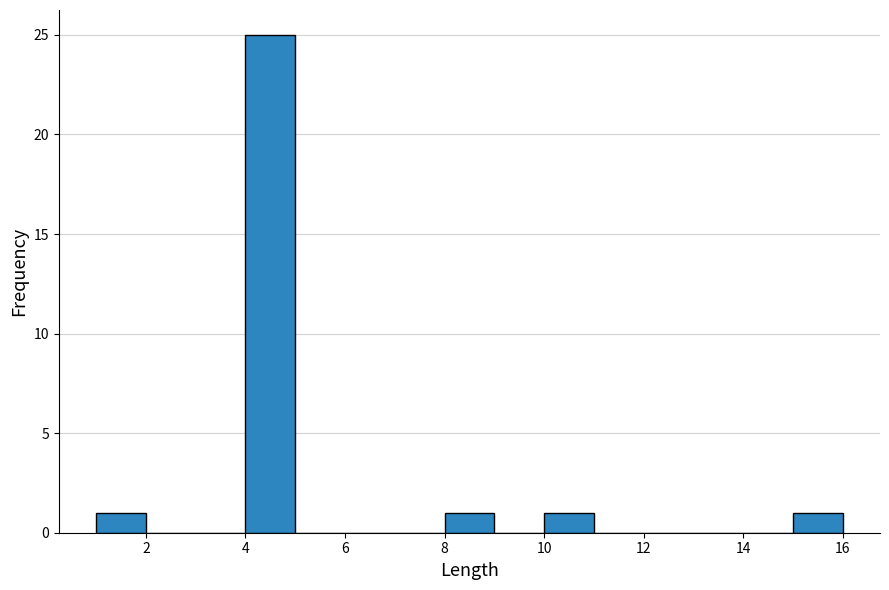

What is the height of the bar covering 8 to 9 on the x-axis? The values are not printed on the chart, so give them approximately, as read against the axis.

1